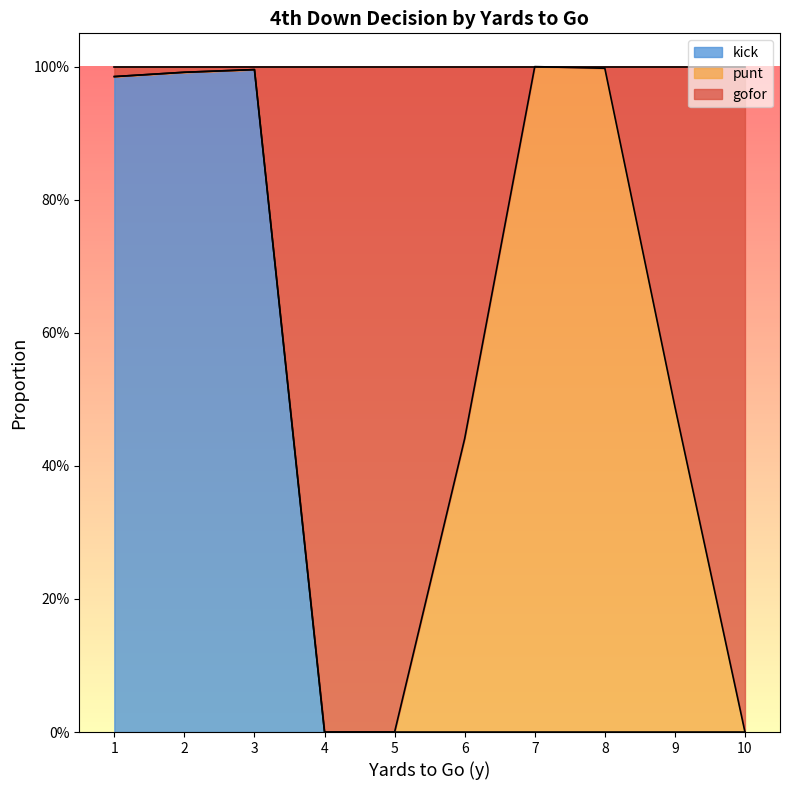

Which label corresponds to the largest value in the chart?

7